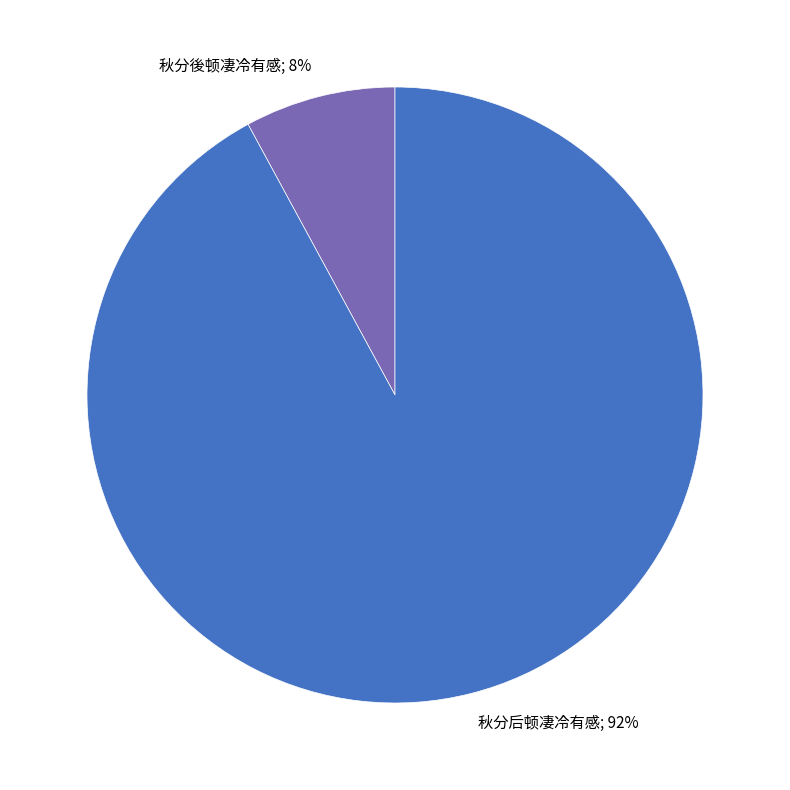

To the nearest percent, what is the difference between the largest and smallest slice percentages?

84%